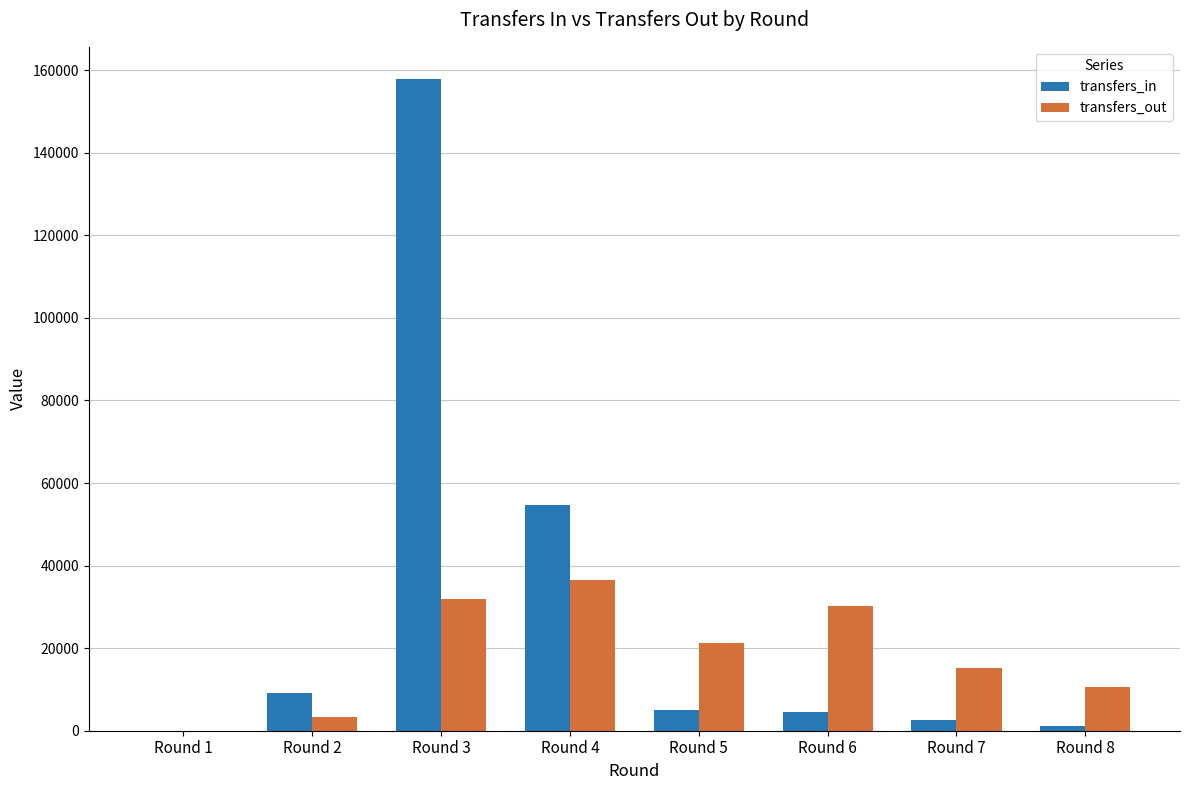

Is it true that transfers_out equals 21327 at Round 5?

True